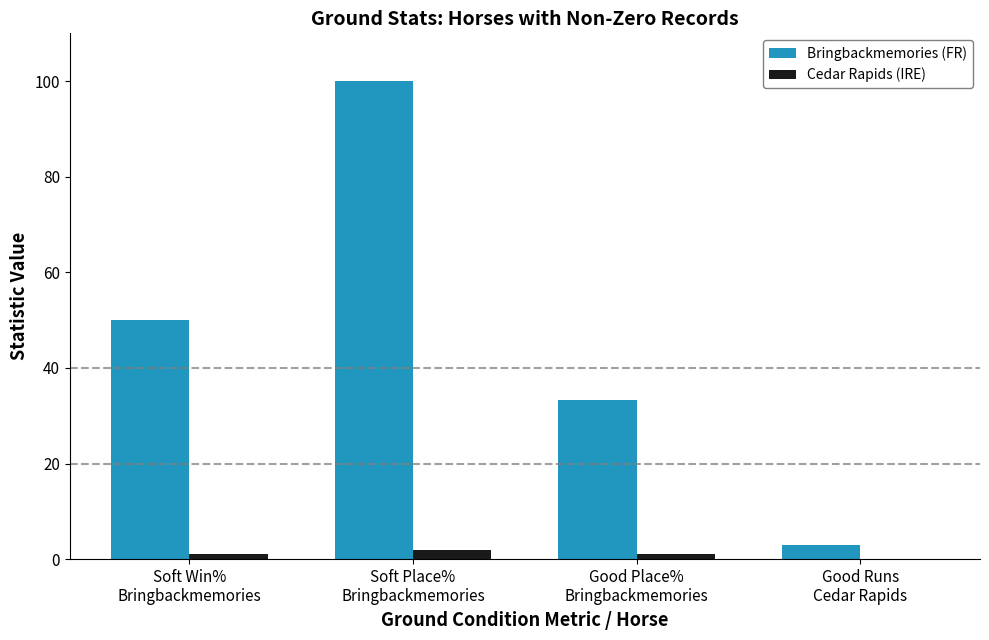

What is the sum of all Bringbackmemories (FR) values?

186.3